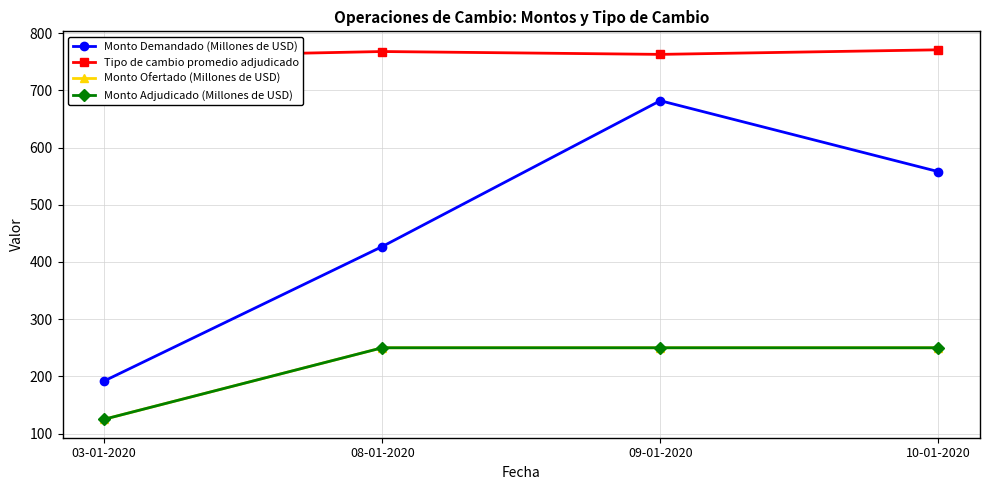

What is the difference between the maximum and minimum values in the Tipo de cambio promedio adjudicado series?

13